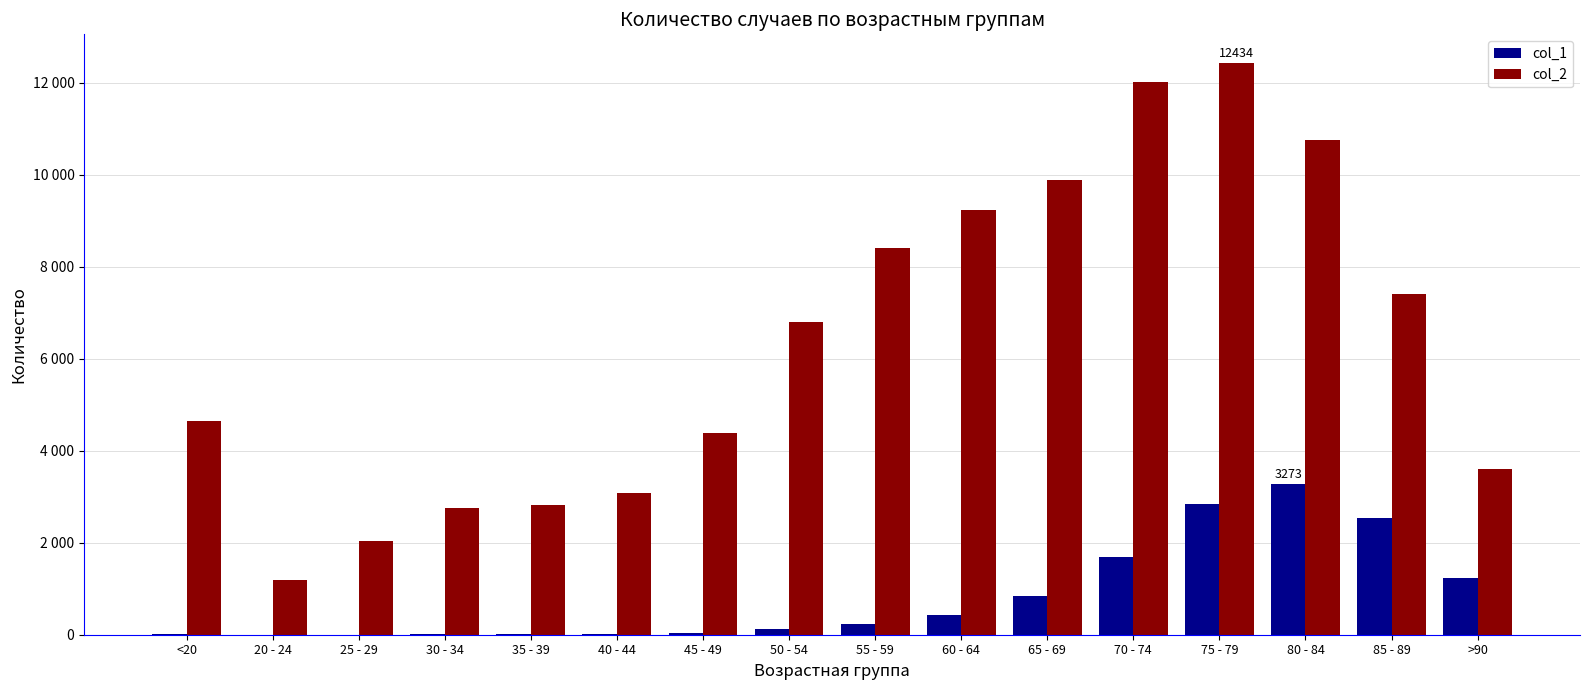

Are the bars horizontal?

No